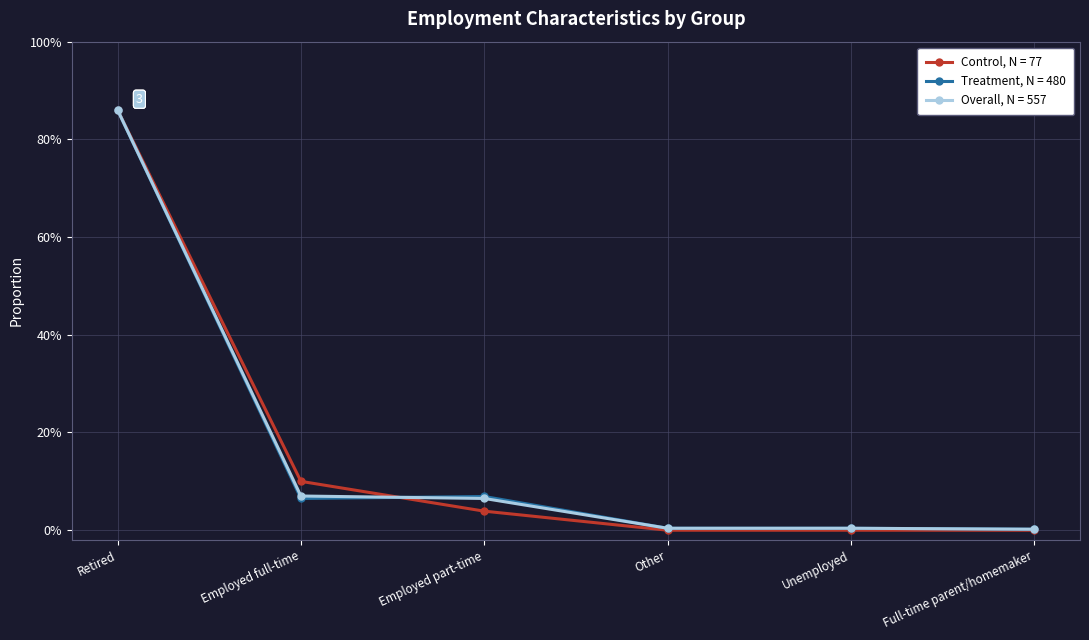

Rank the series at Full-time parent/homemaker from highest to lowest value.

Treatment, N = 480, Overall, N = 557, Control, N = 77